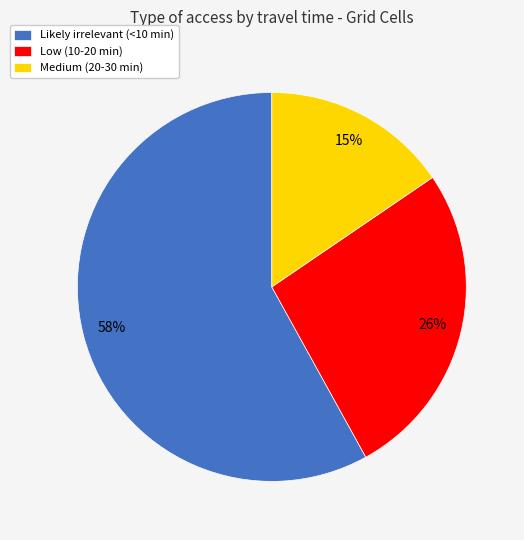

To the nearest percent, what is the difference between the Likely irrelevant (<10 min) and Low (10-20 min) slice percentages?

32%